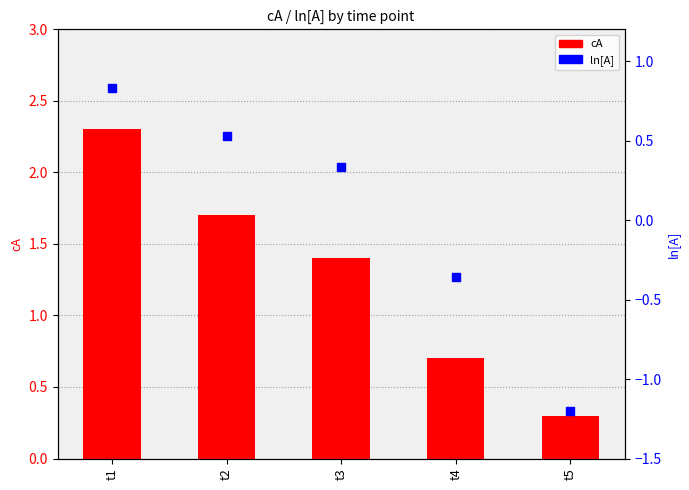

At which category is the sum across all series the highest?

t1